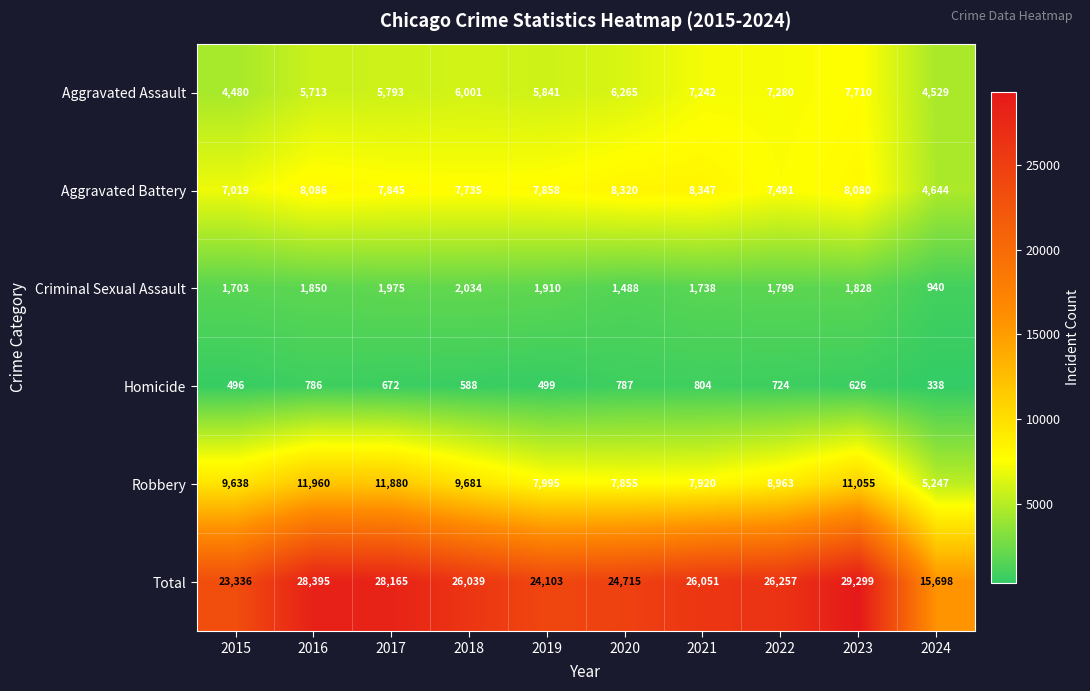

What is the total value across all series at 2018?

52078